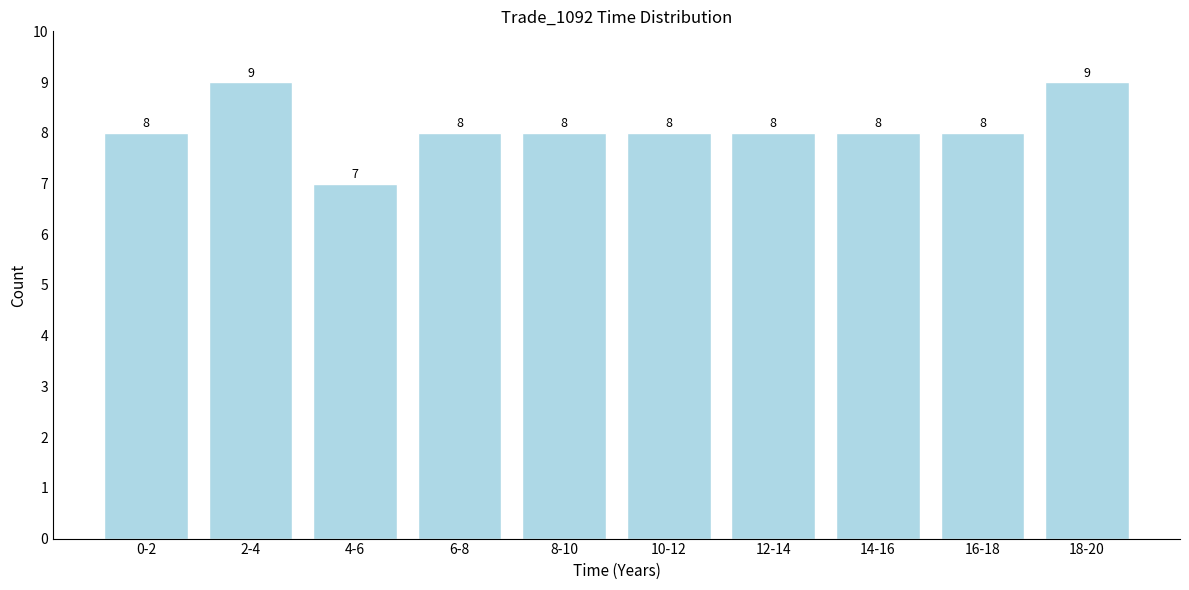

Reading right to left, transcribe all the data shown in this chart.

9	8	8	8	8	8	8	7	9	8